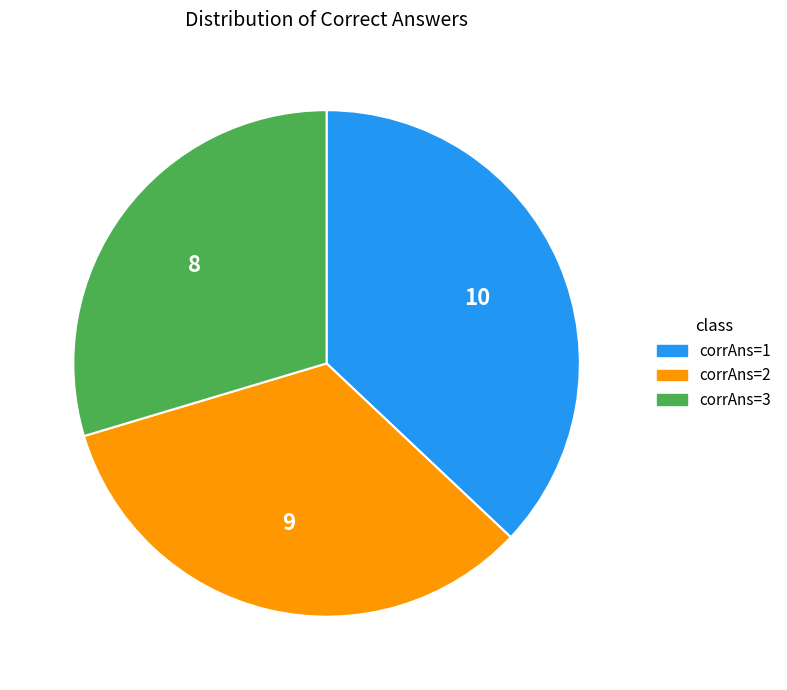

True or false: corrAns=3 accounts for 38% of the total.

False